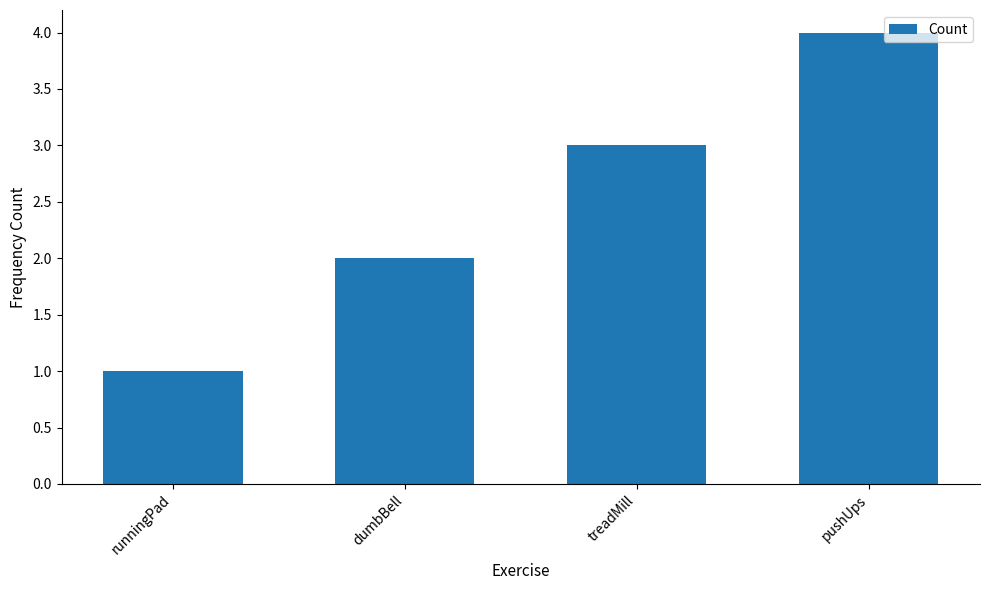

How many values are below 3?

2